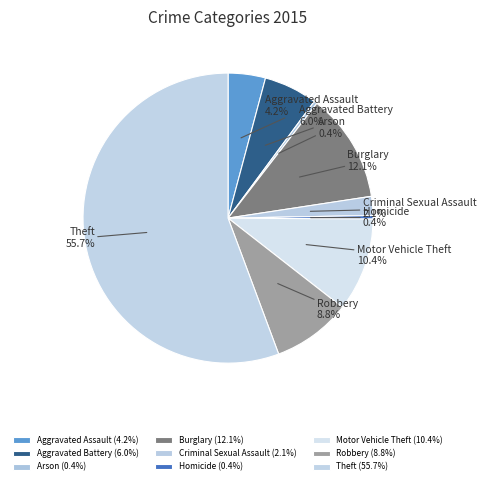

What percentage is NOT represented by Aggravated Assault?

95.8%